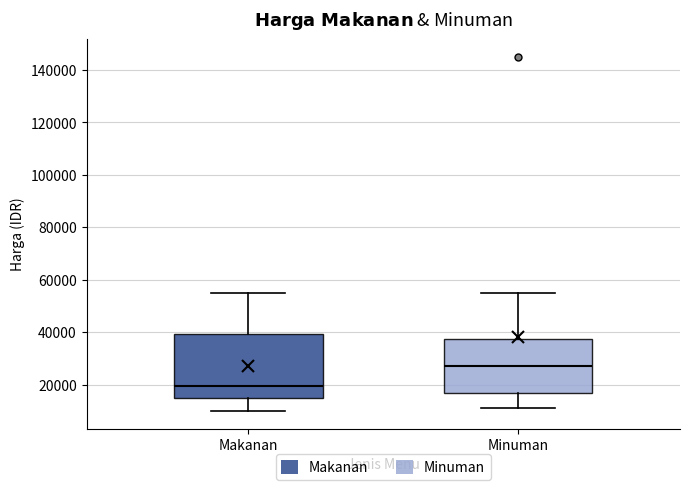

Where does the median line of the box for Minuman sit on the y-axis? The values are not printed on the chart, so give them approximately, as read against the axis.

28000